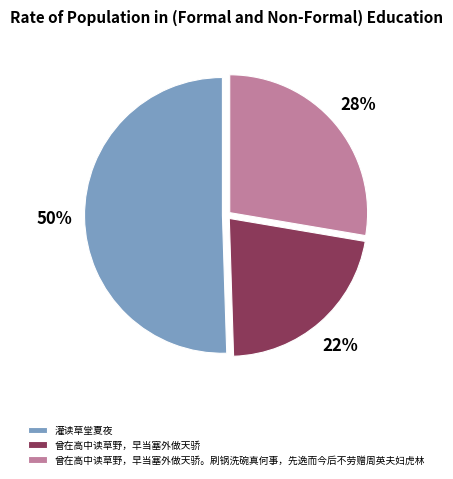

To the nearest percent, what is the combined percentage of 曾在高中读草野，早当塞外做天骄。刷锅洗碗真何事，先逸而今后不劳赠周英夫妇虎林 and 灌读草堂夏夜?

78%